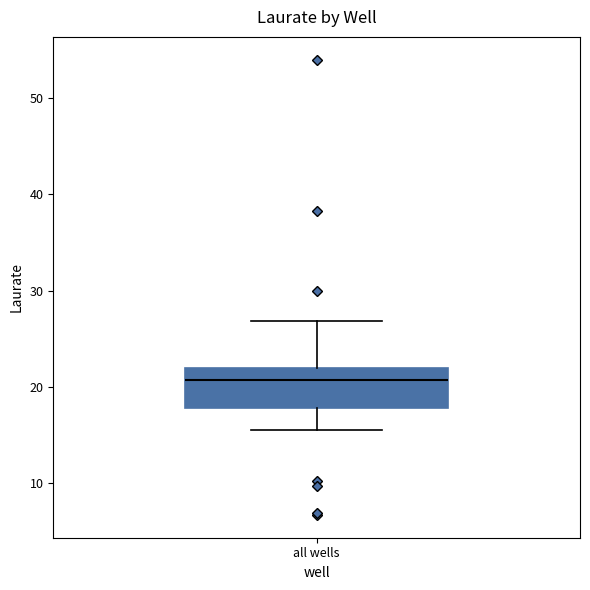

Read this box plot against the y-axis: the position of the median line, the range covered by the box, and the ends of both whiskers. The values are not printed on the chart, so give them approximately, as read against the axis.

median 21, box 18 to 22, whiskers 16 to 27